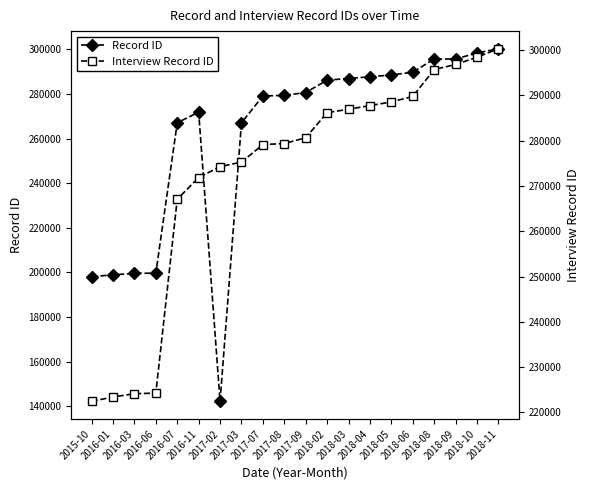

How many data points in Interview Record ID are less than 280621?

10